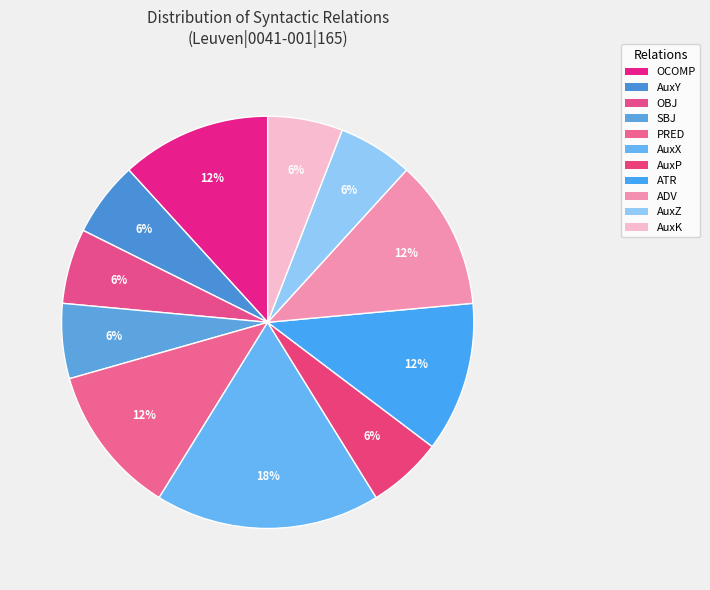

What is the smallest slice in the pie chart?

AuxY